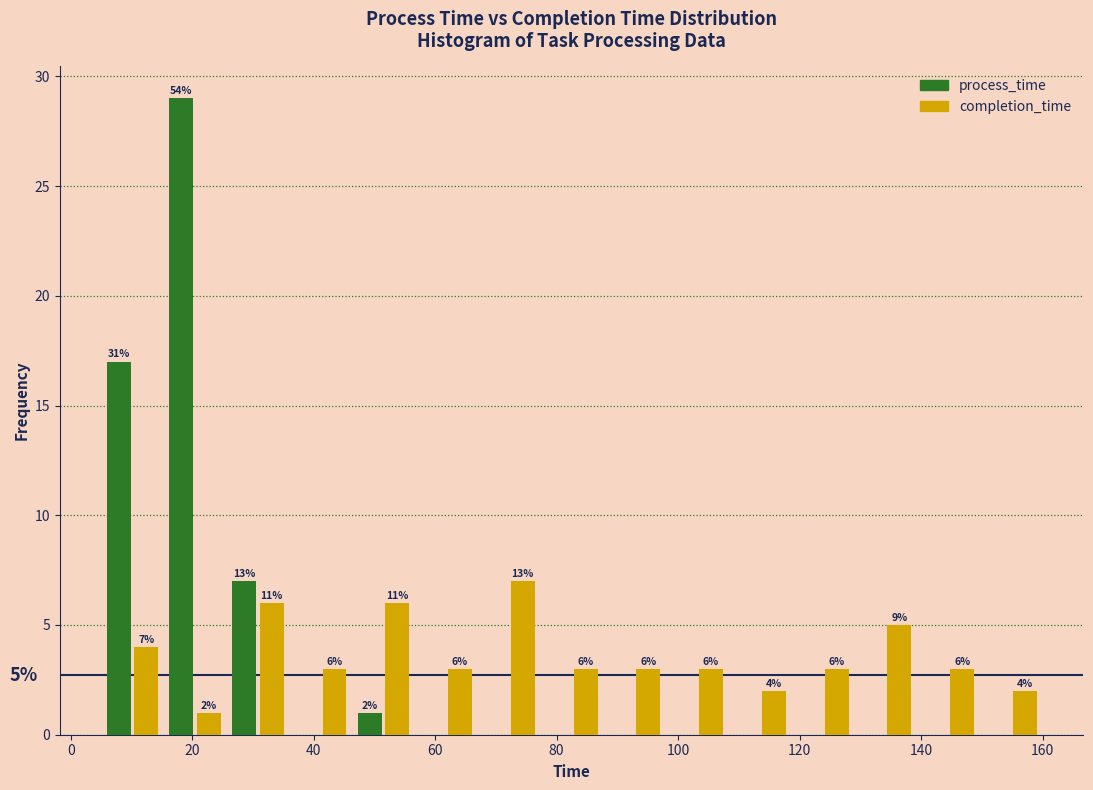

In the completion_time series, which range on the x-axis has the tallest bar?

68 to 78